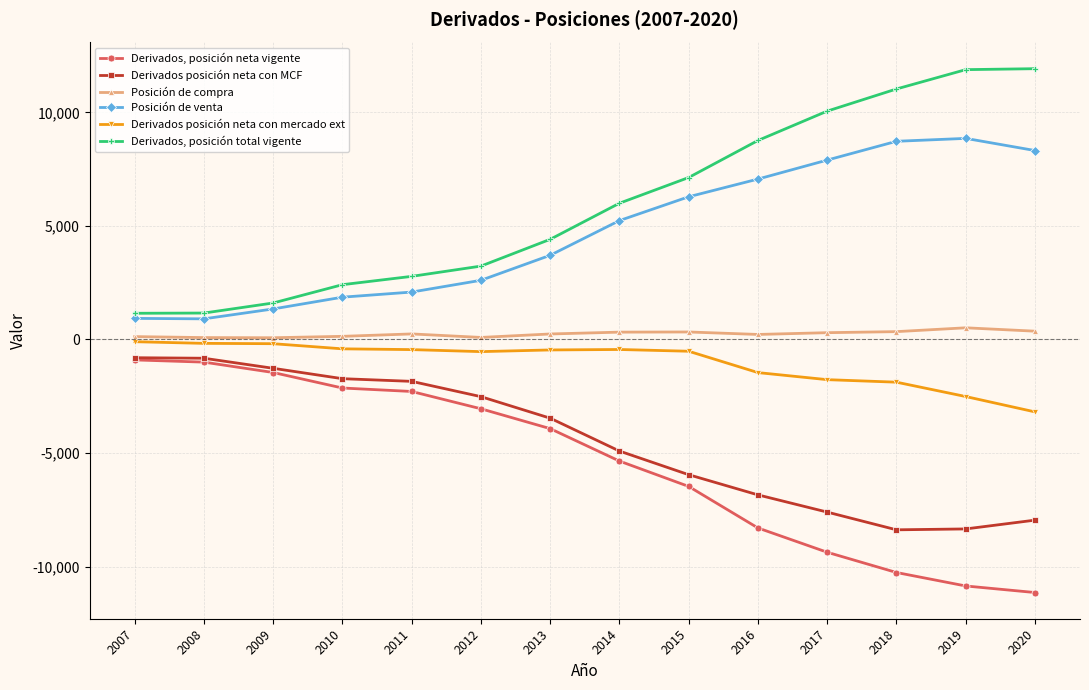

What is the value of the Derivados posición neta con MCF point at the 1st from the left?

-802